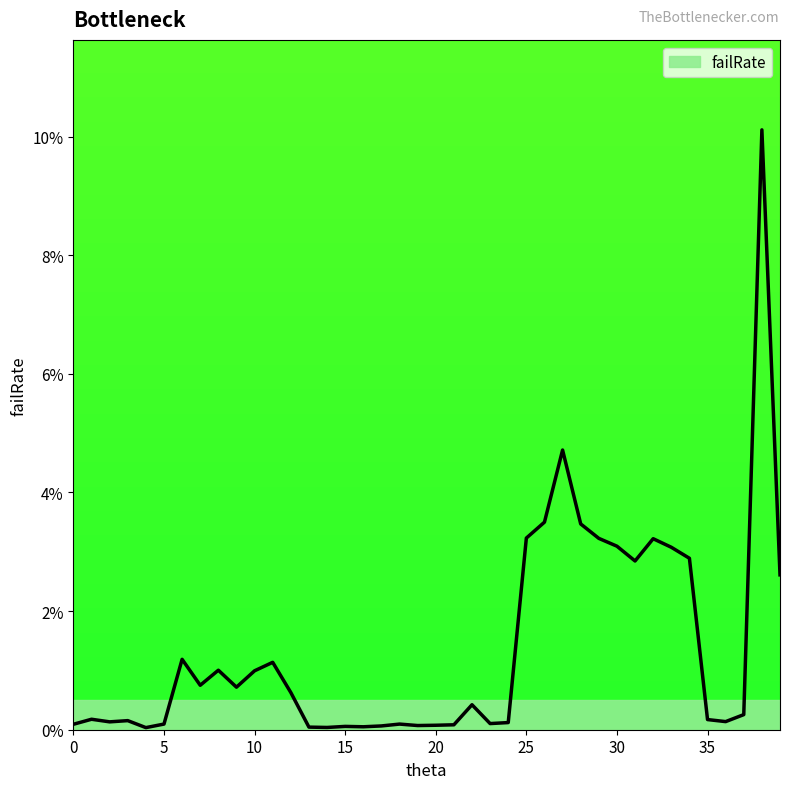

At which category does the data reach its first local peak?

1